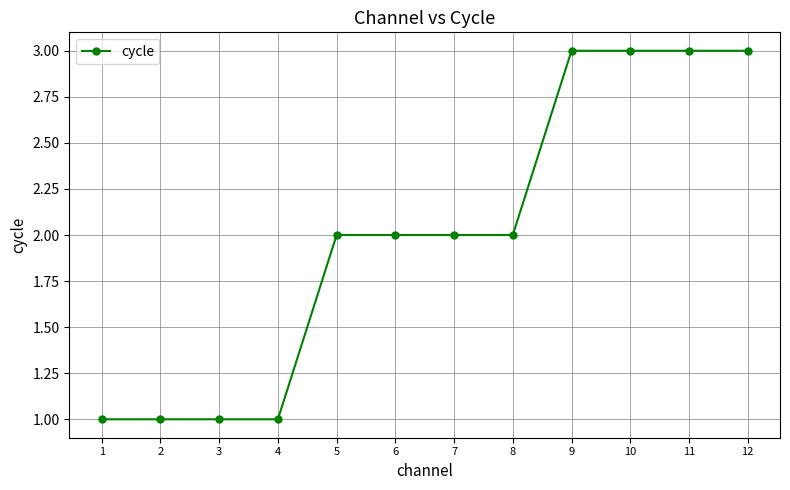

Reading left to right, transcribe all the data shown in this chart.

1	1	1	1	2	2	2	2	3	3	3	3